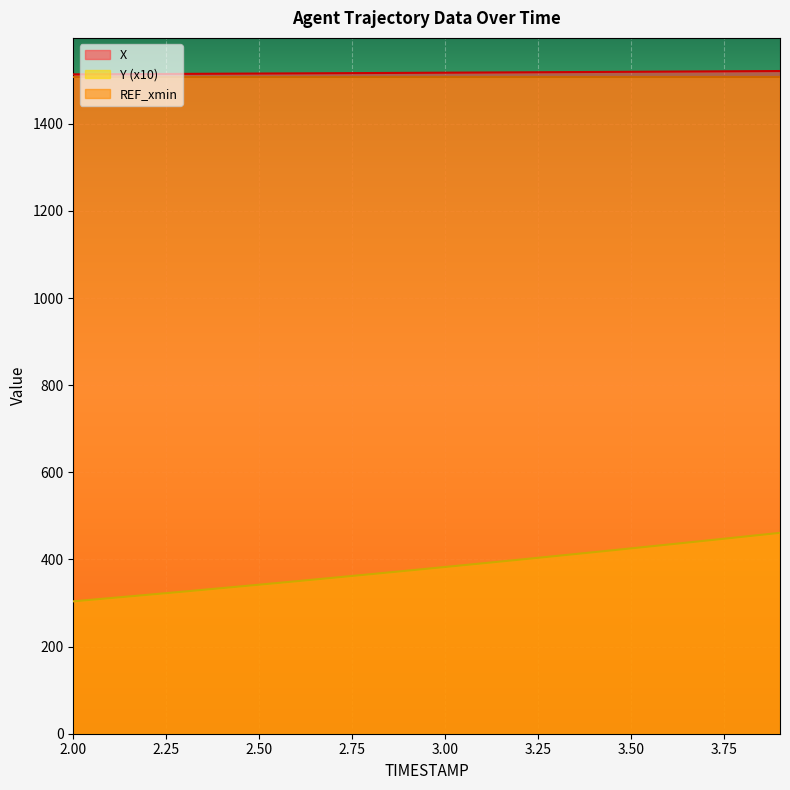

At which category is the sum across all series the highest?

3.9